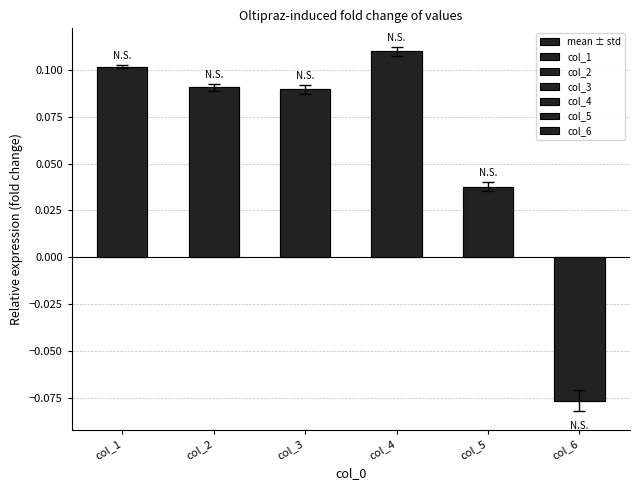

How many bars are there in total?

6